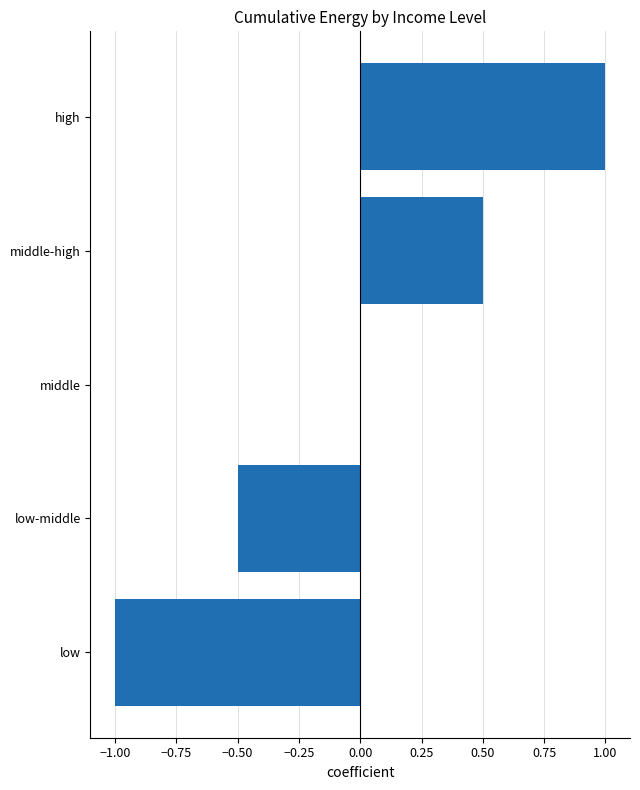

What is the greatest value displayed?

1.0